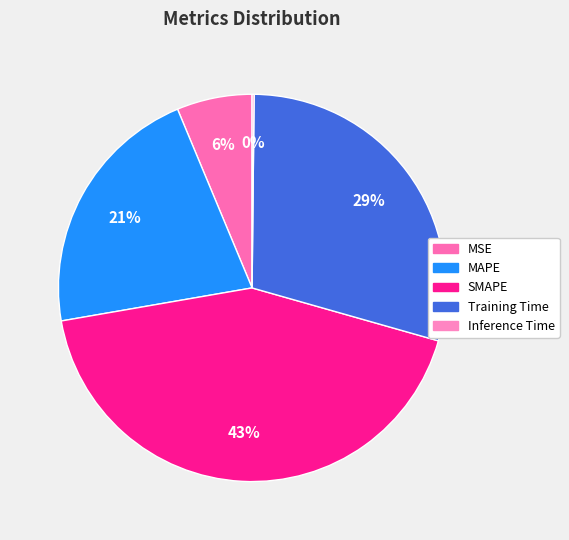

Rank the categories by value from lowest to highest.

Inference Time, MSE, MAPE, Training Time, SMAPE